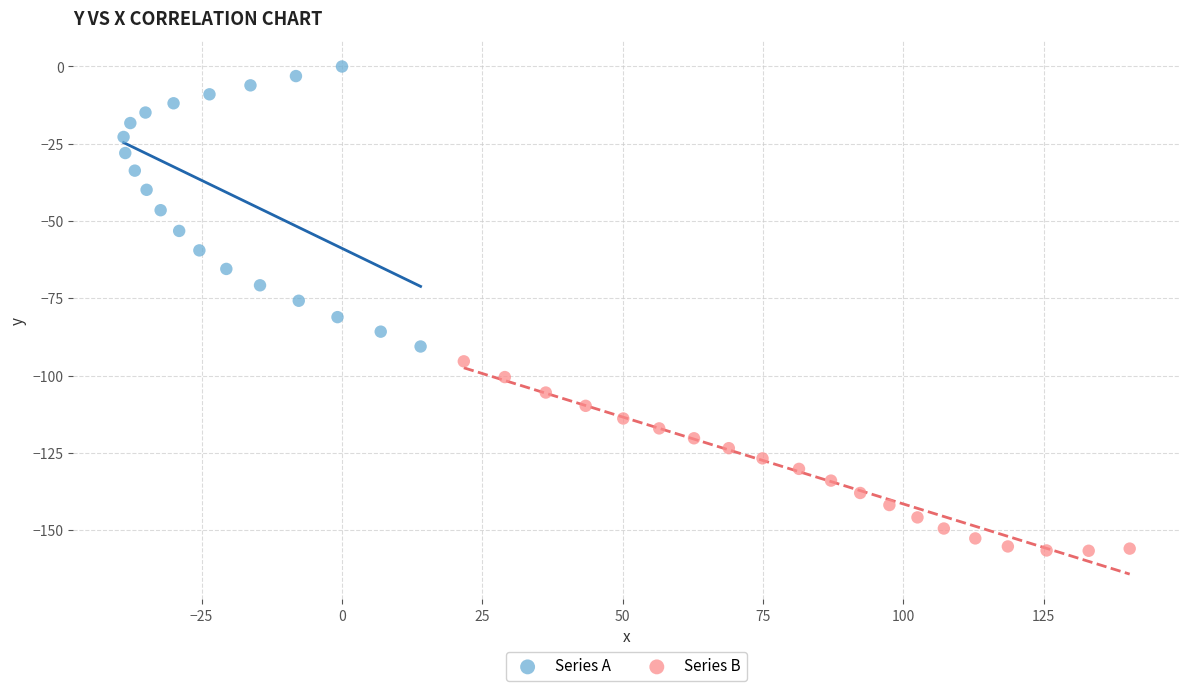

Which series contains the lowest Y value?

Series B